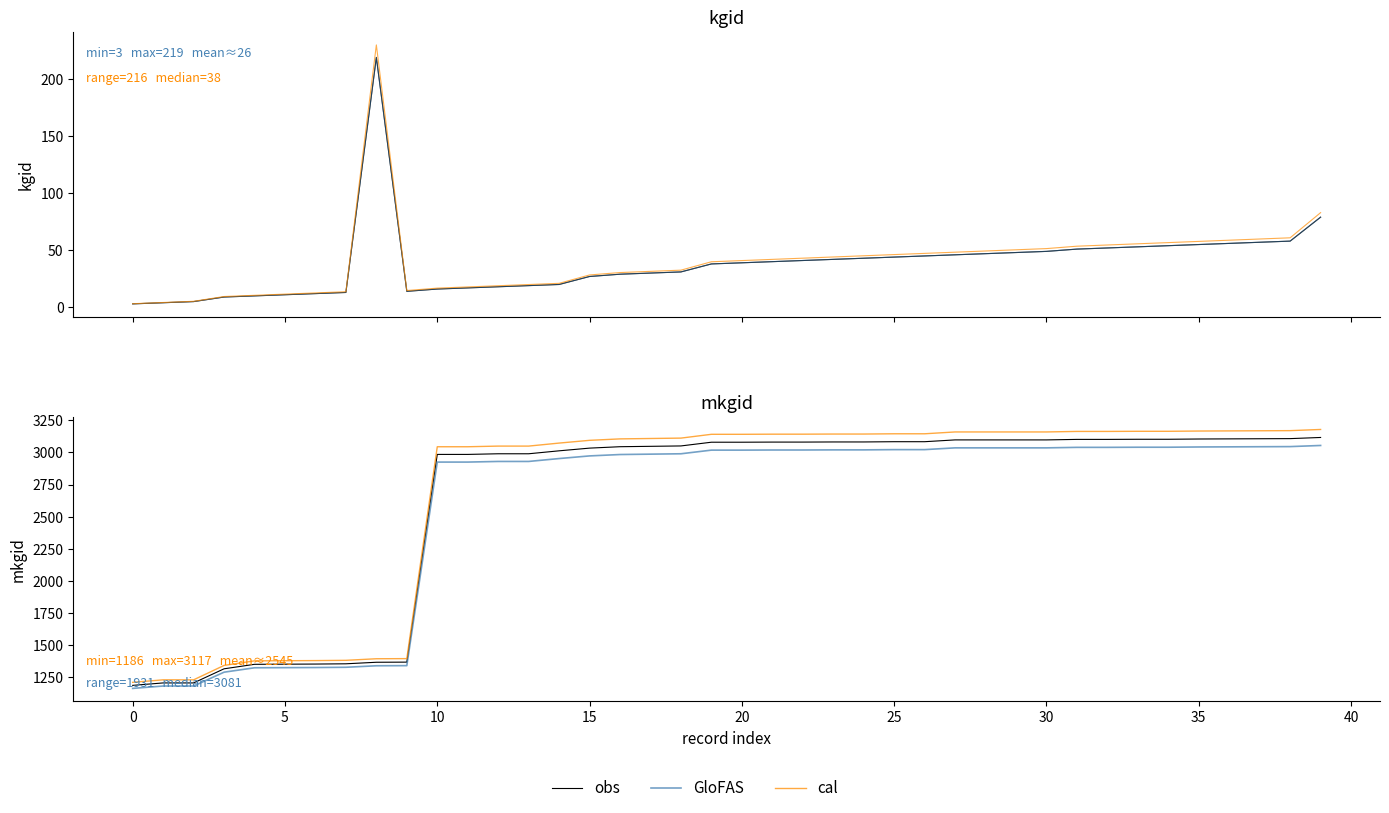

True or false: obs has a value of 4163.7 at 27.

False